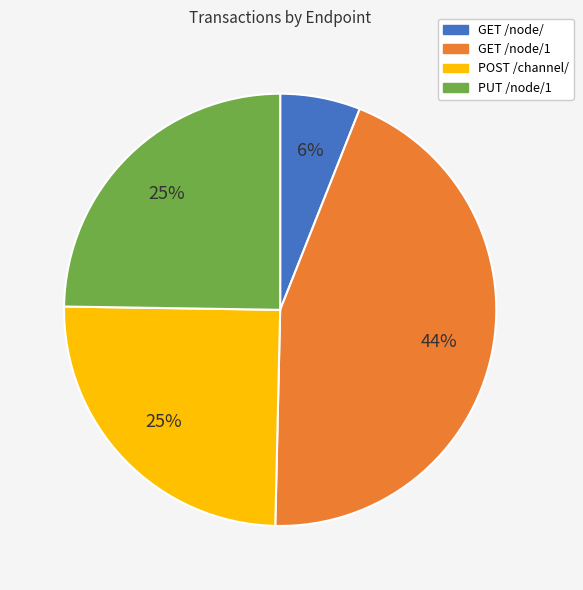

Do GET /node/1 and PUT /node/1 together represent more than half of the pie?

Yes